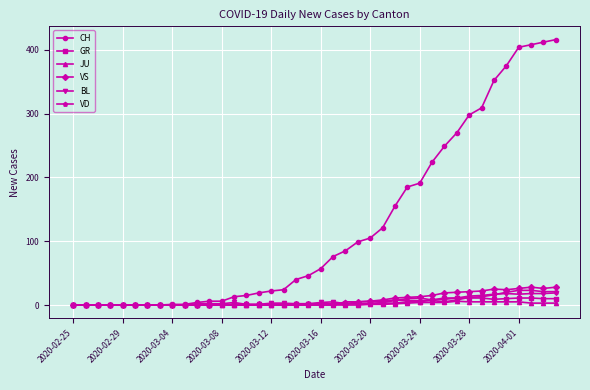

At how many categories does at least one series exceed 321?

6